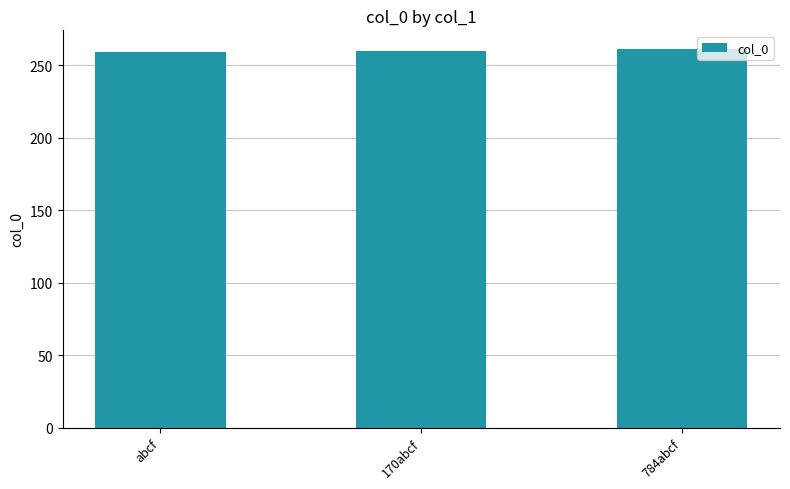

What is the sum of the values at abcf and 784abcf?

520